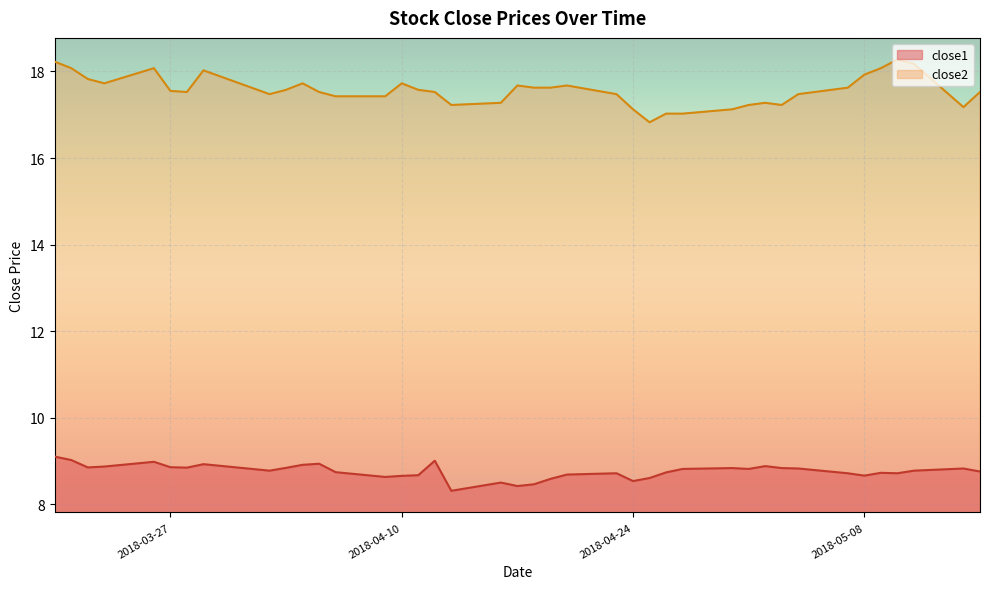

Reading right to left, list all the values displayed in this chart.

close1: 8.8	8.8	8.8	8.7	8.7	8.7	8.7	8.8	8.8	8.9	8.8	8.8	8.8	8.7	8.6	8.5	8.7	8.7	8.6	8.5	8.4	8.5	8.3	9.0	8.7	8.7	8.6	8.7	8.9	8.9	8.8	8.8	8.9	8.8	8.9	9.0	8.9	8.9	9.0	9.1
close2: 17.5	17.2	18.2	18.3	18.1	17.9	17.6	17.5	17.2	17.3	17.2	17.1	17.0	17.0	16.8	17.1	17.5	17.7	17.6	17.6	17.7	17.3	17.2	17.5	17.6	17.7	17.4	17.4	17.5	17.7	17.6	17.5	18.0	17.5	17.6	18.1	17.7	17.8	18.1	18.2